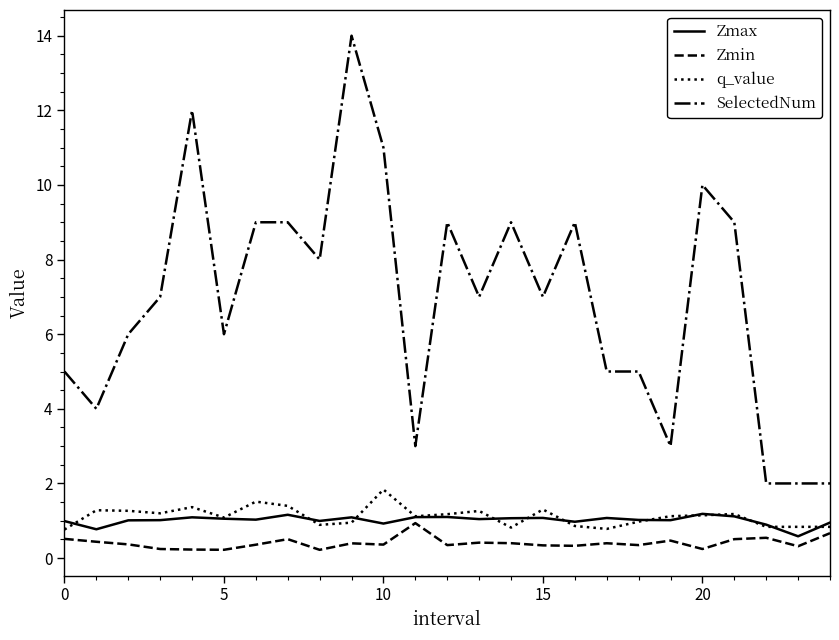

What is the difference between the maximum and minimum values in the q_value series?

1.1